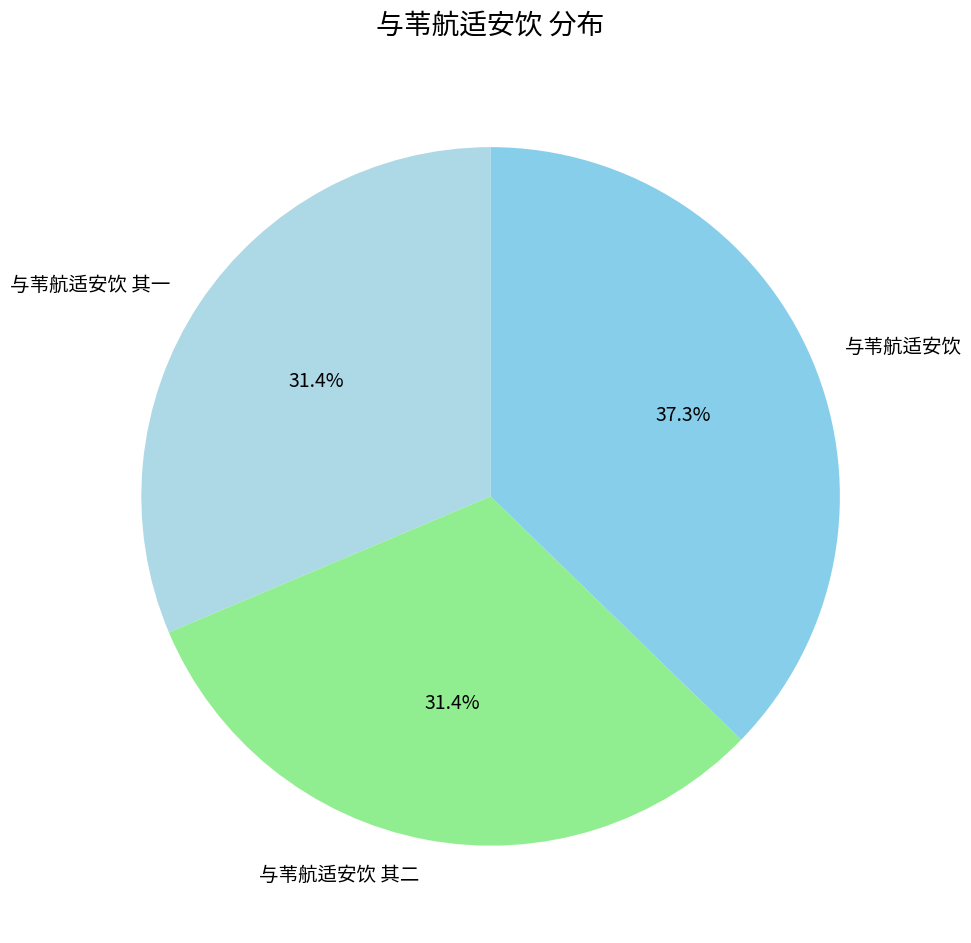

What is the ratio of the value at 与苇航适安饮 to the value at 与苇航适安饮 其二?

1.2